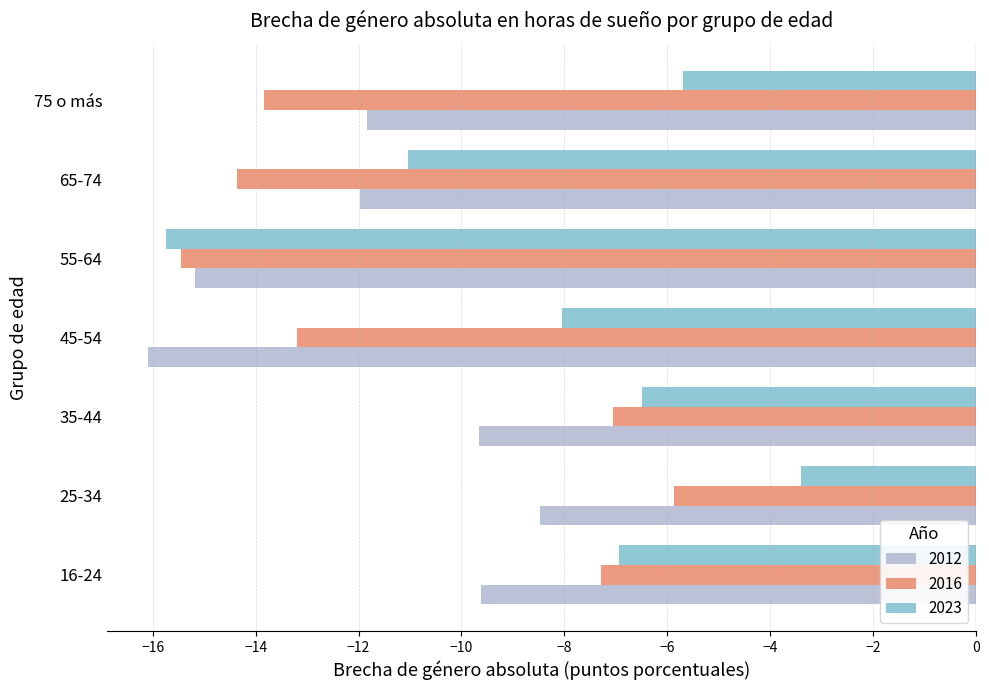

At which category is the sum across all series the highest?

25-34